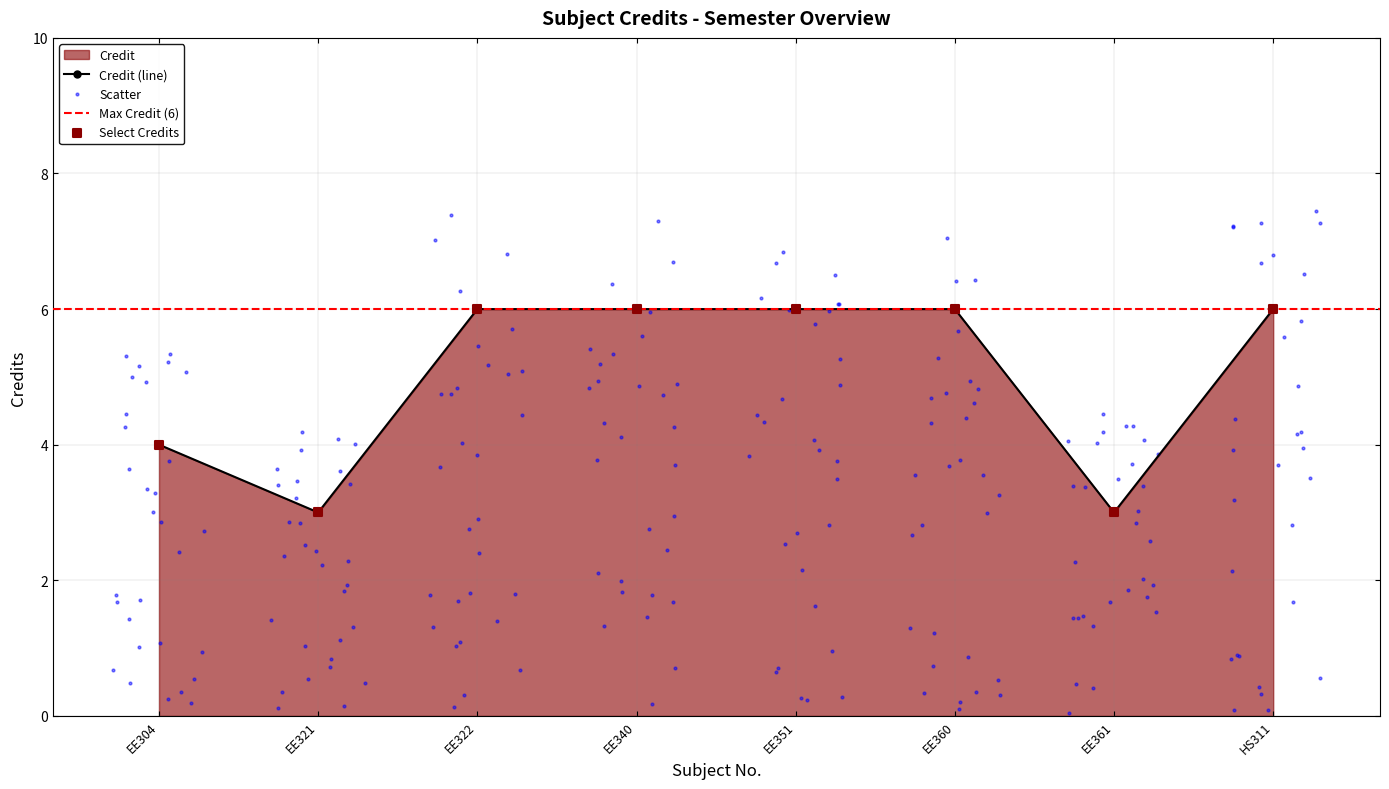

What is the ratio of the value at EE321 to the value at EE304?

0.8